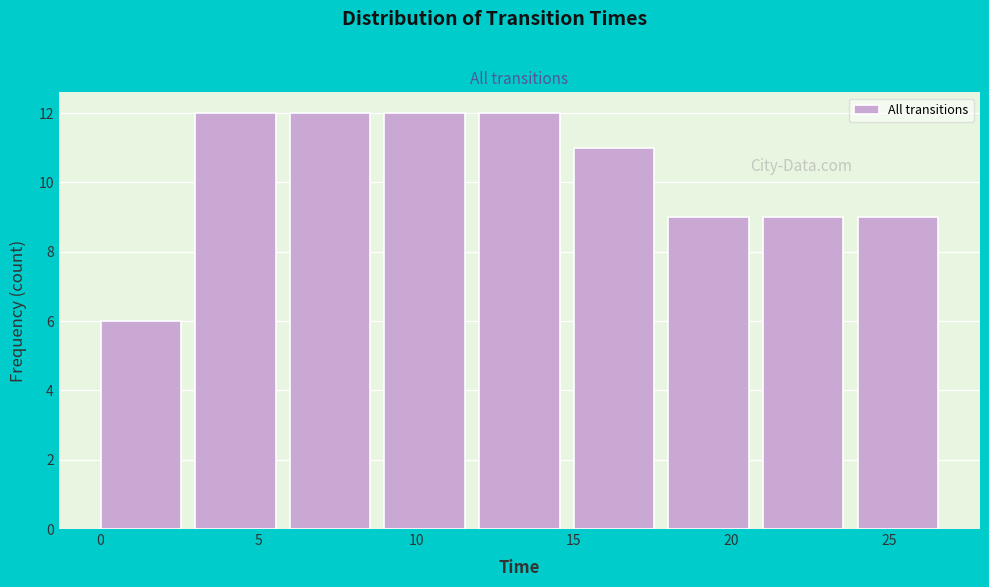

Reading left to right, transcribe this chart: for each bar, give the range it covers on the x-axis and its height. The values are not printed on the chart, so give them approximately, as read against the axis.

0 to 3: 6
3 to 6: 12
6 to 9: 12
9 to 12: 12
12 to 15: 12
15 to 18: 11
18 to 21: 9
21 to 24: 9
24 to 27: 9